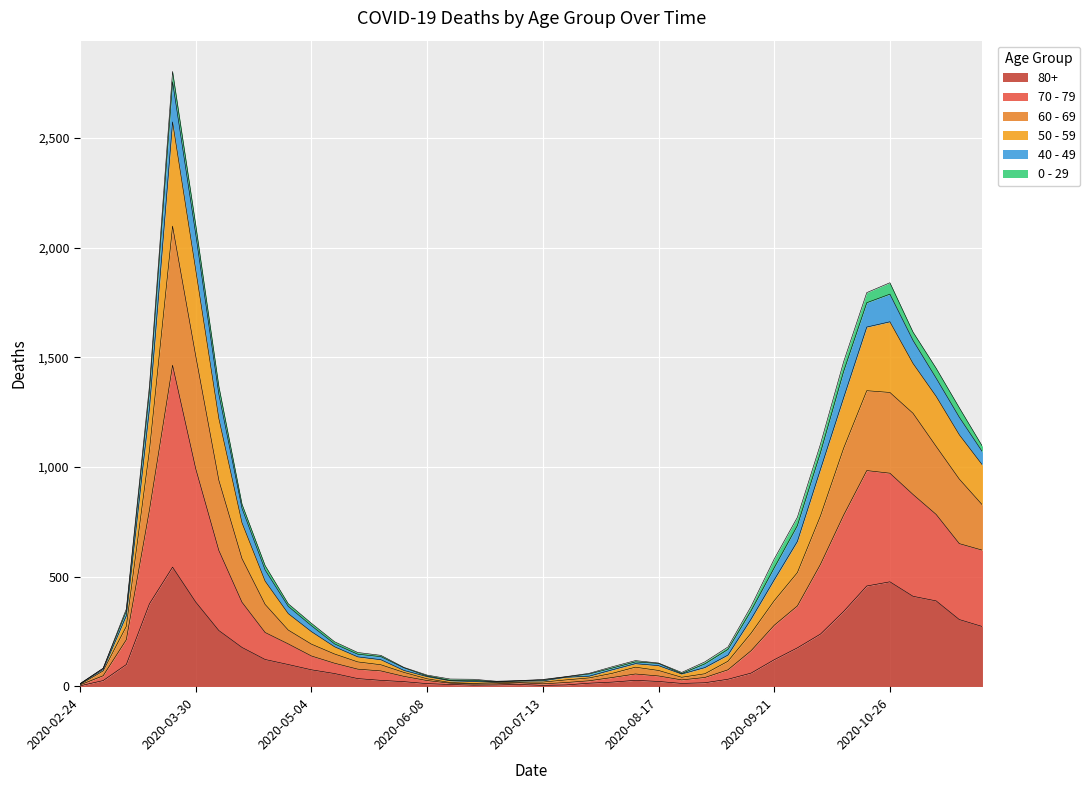

At which category does 70 - 79 reach its first local valley?

2020-06-22